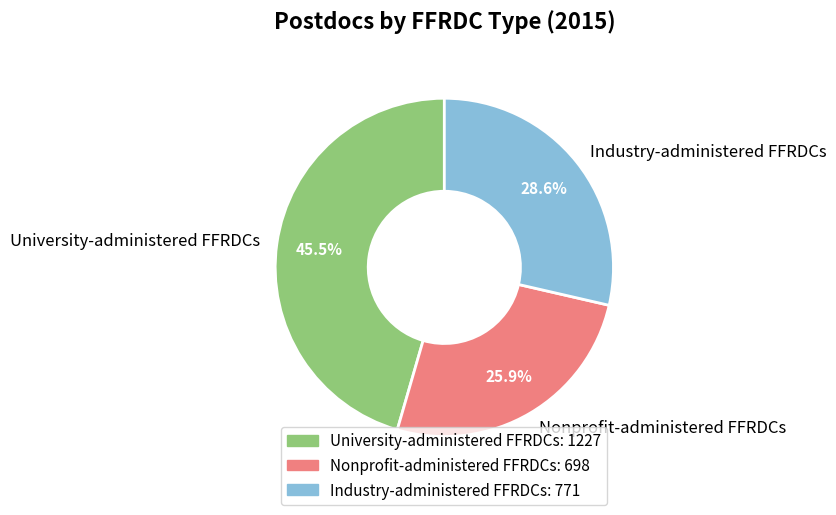

What percentage is the Nonprofit-administered FFRDCs slice, to the nearest percent?

26%